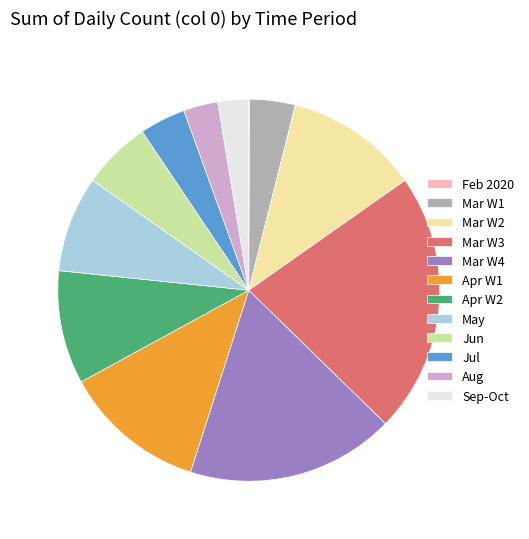

Which category has the biggest portion of the pie?

Mar W3